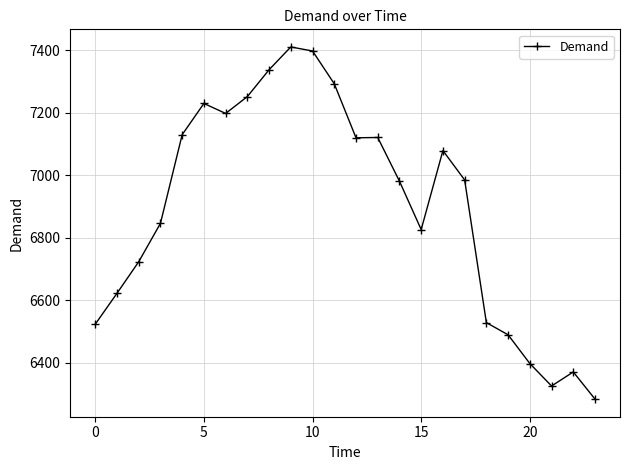

What is the sum of all values?

165468